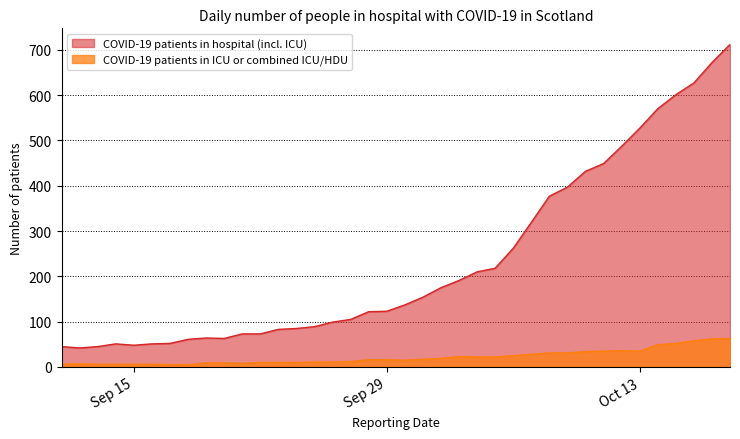

The value of COVID-19 patients in hospital (incl. ICU) at 2020-09-21 is 73. True or false?

True